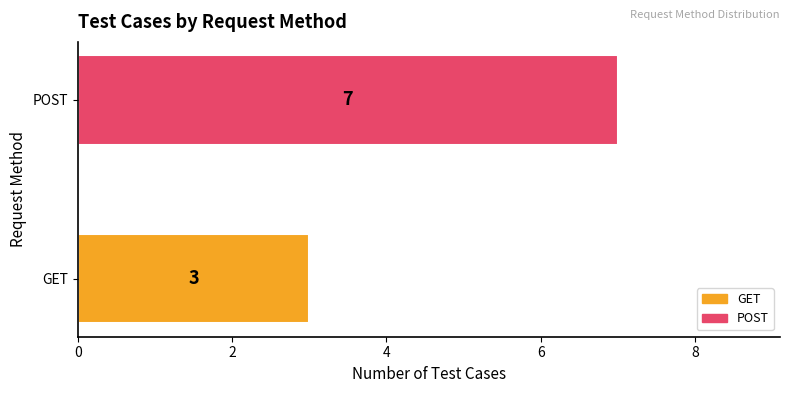

What is the sum of all values?

10